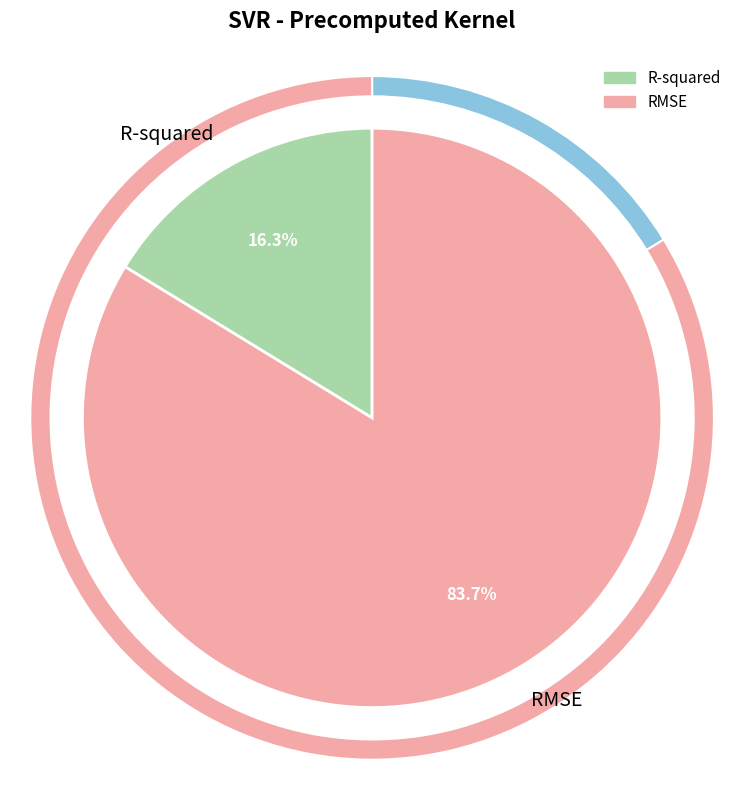

Rank the categories by value from lowest to highest.

R-squared, RMSE